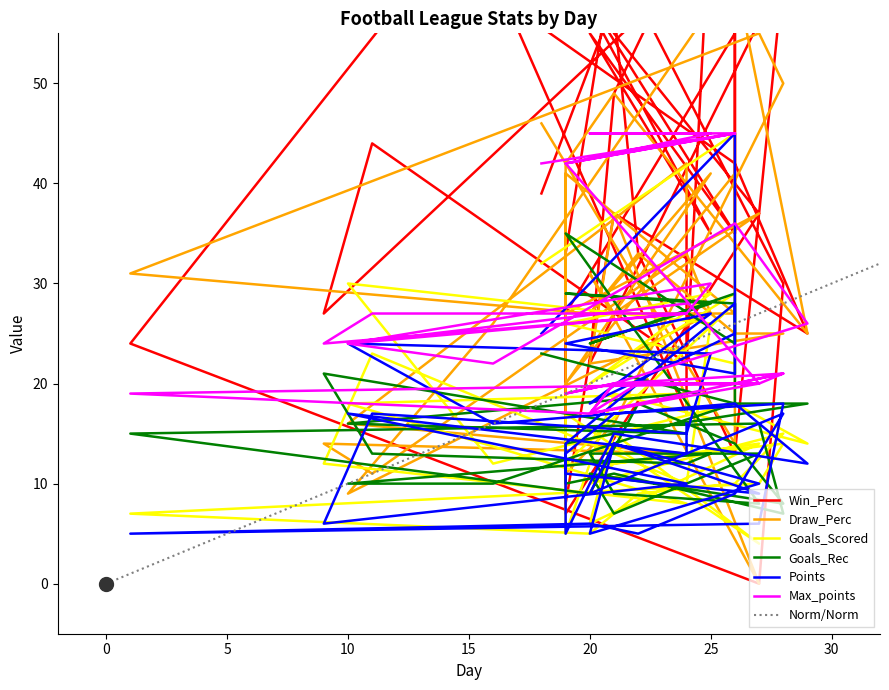

The Draw_Perc series shows 27 at 21. True or false?

True